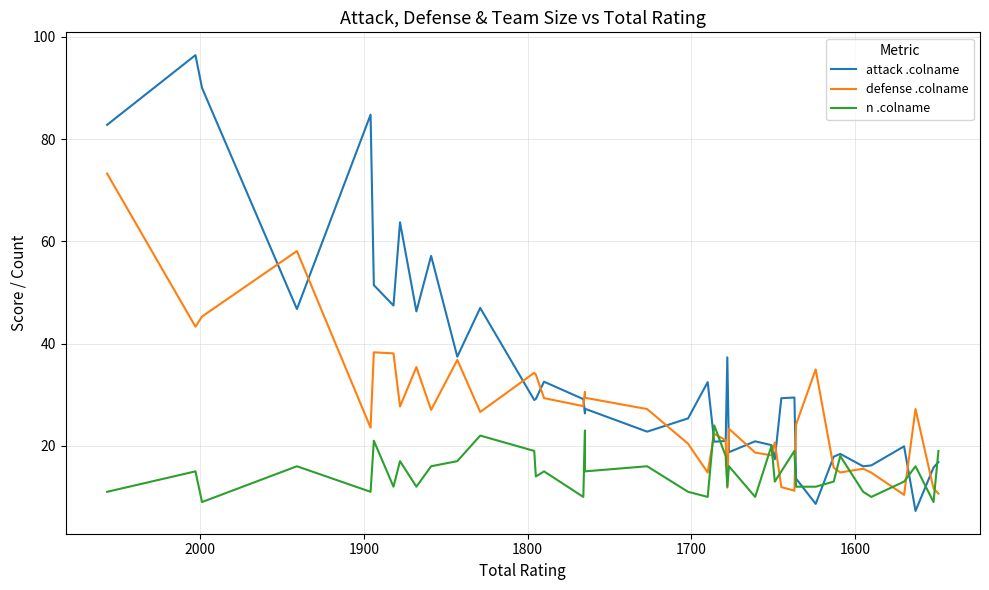

What is the value of the n .colname point at the 40th from the left?

19.0